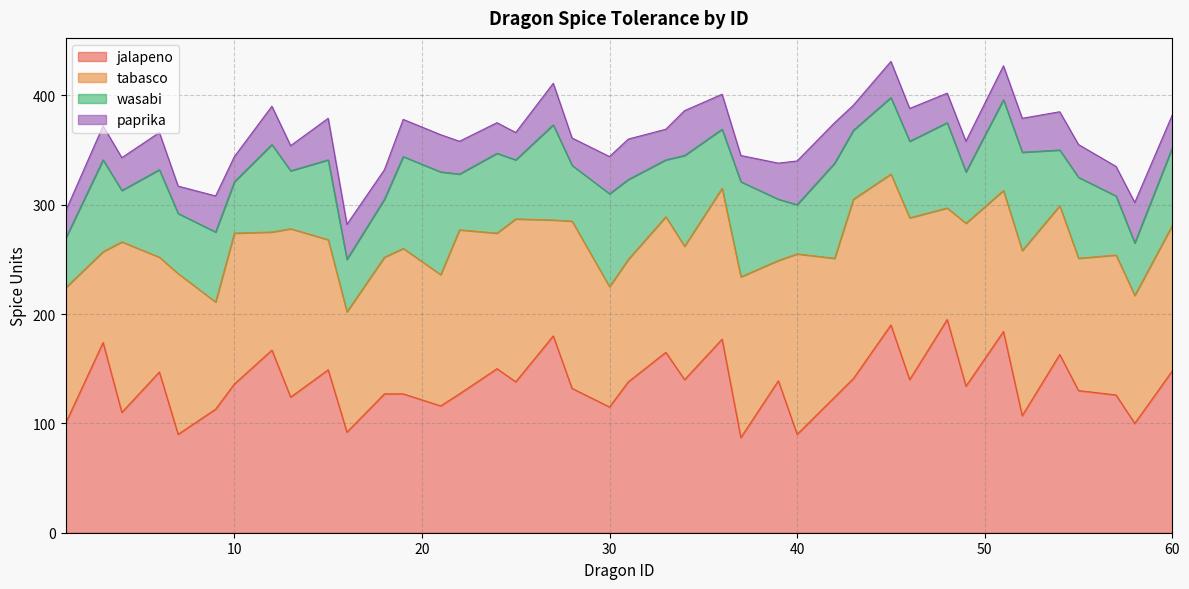

At how many categories does at least one series exceed 36?

40